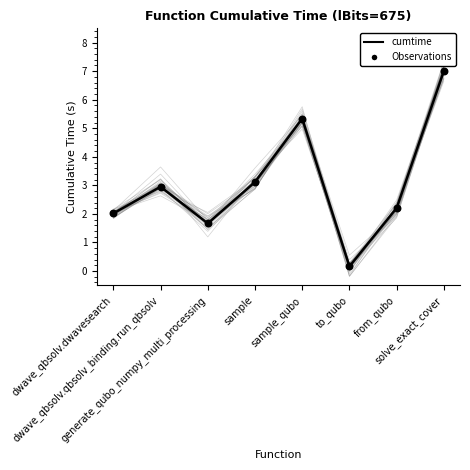

At how many categories does at least one series exceed 4?

2